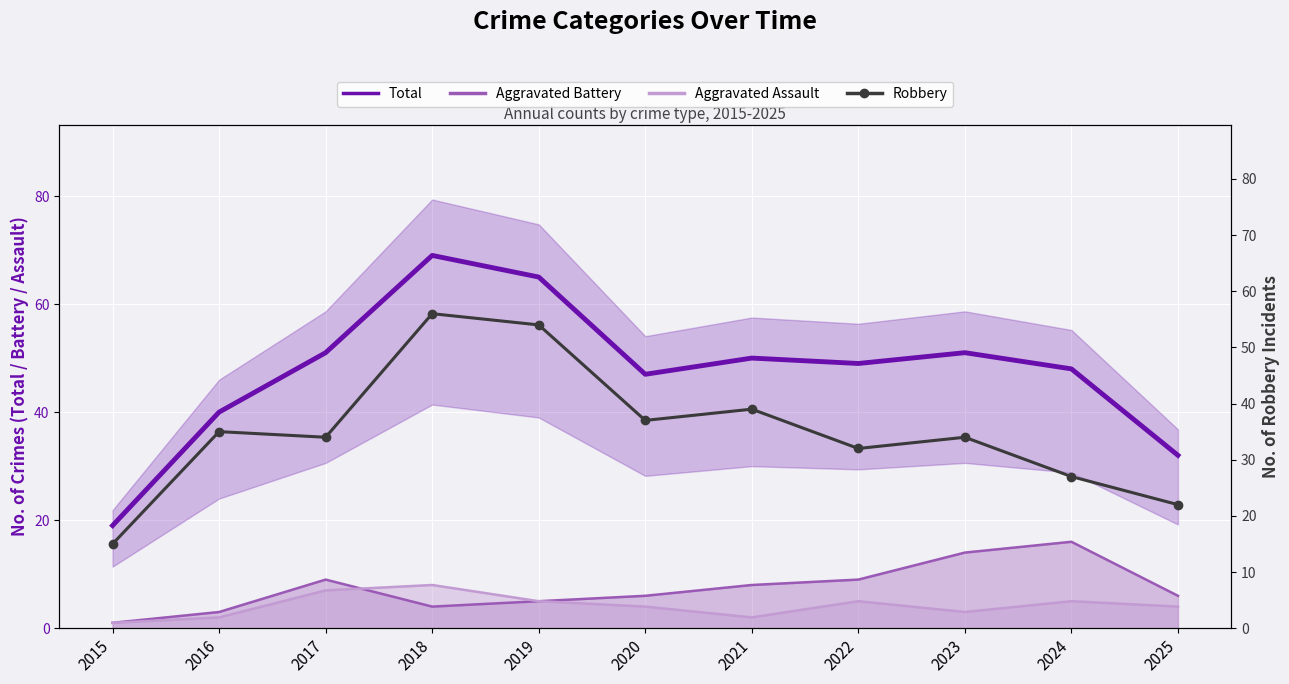

Which category has the lowest value in the Total series?

2015